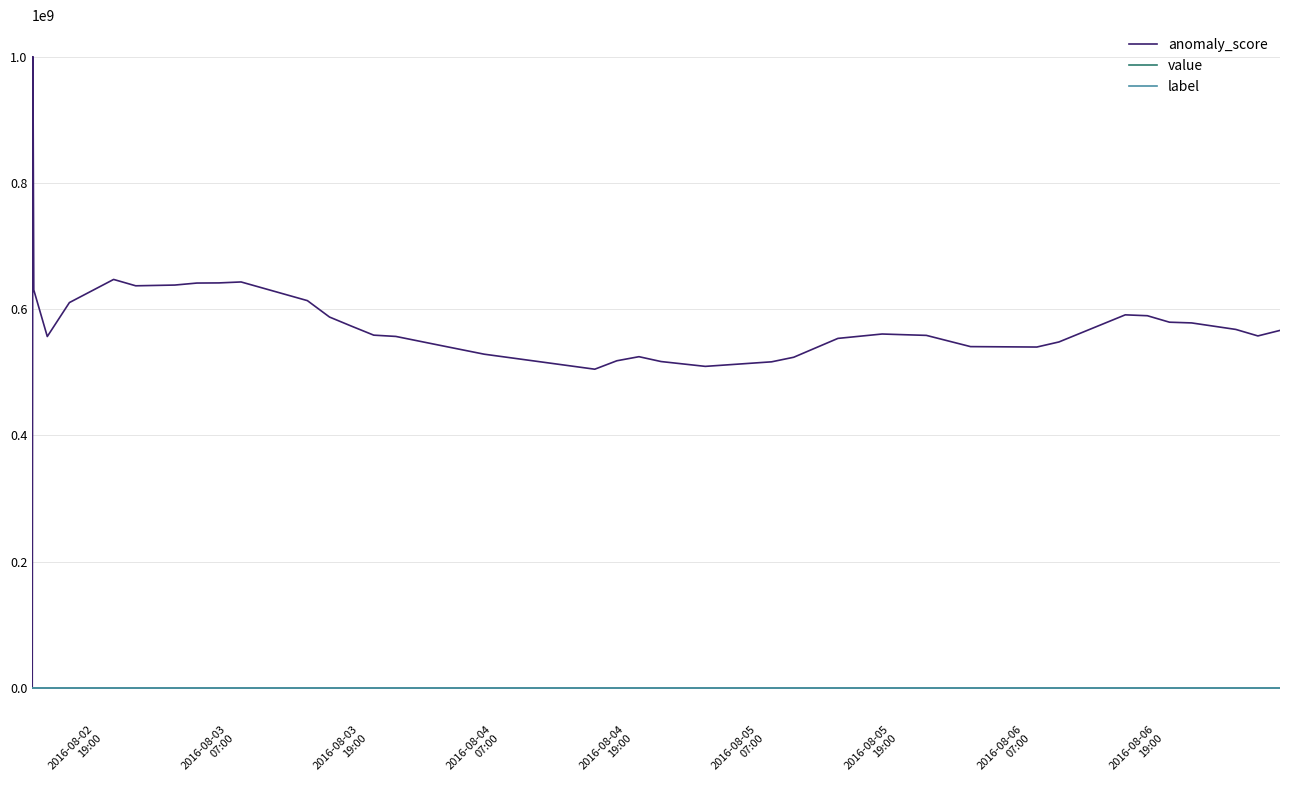

Which series has the largest total across all categories?

anomaly_score